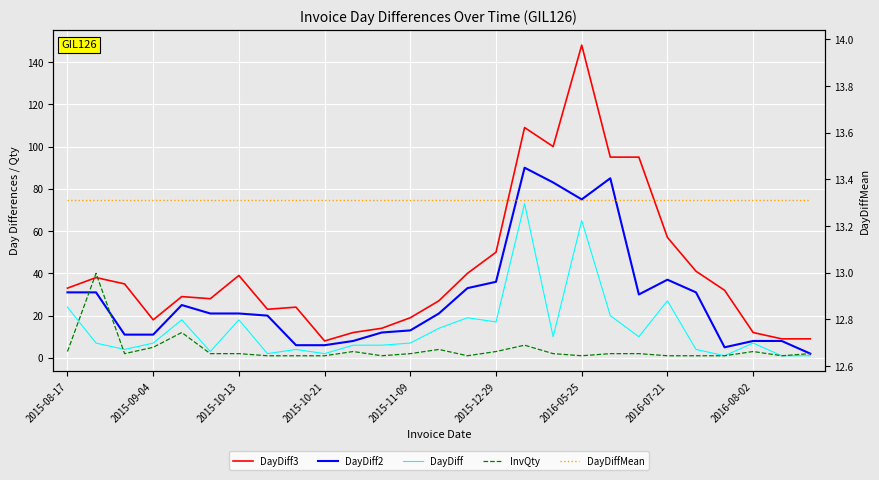

How many intersections are there between DayDiff2 and InvQty?

2